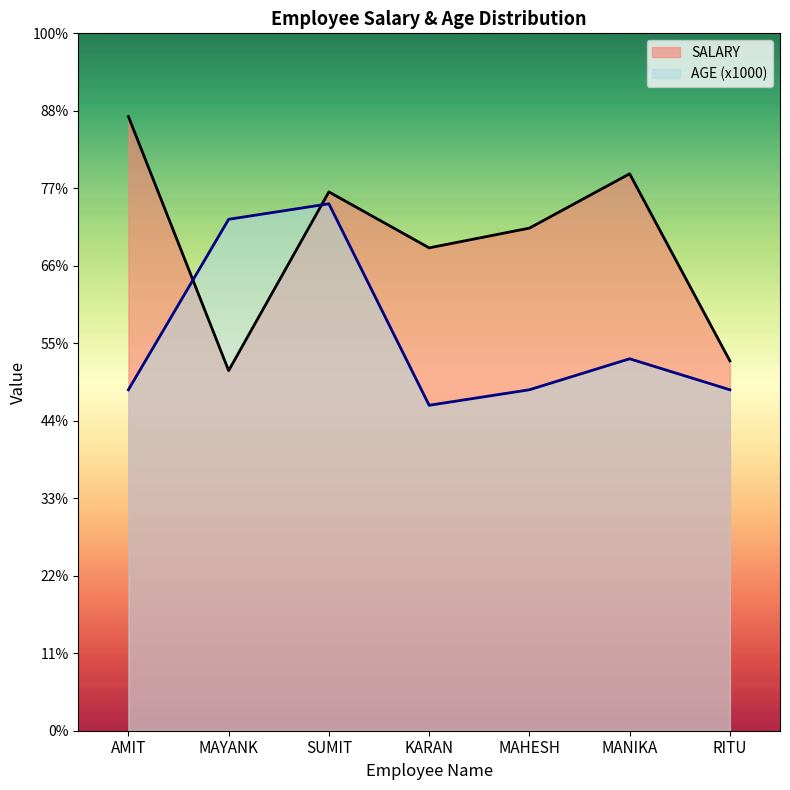

At which label does AGE reach its minimum?

KARAN